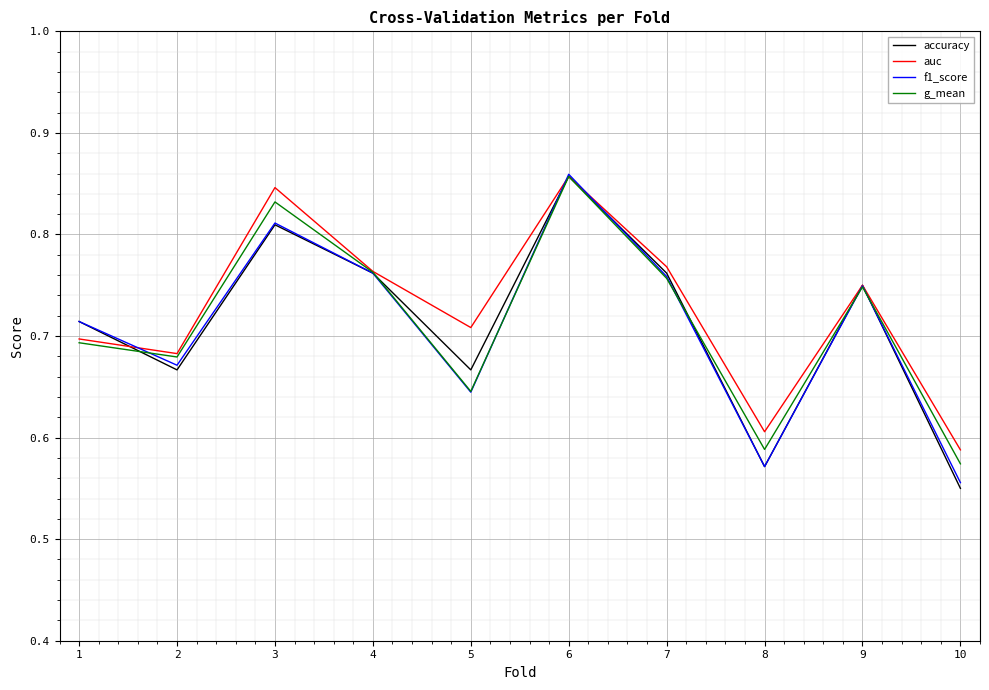

Where is g_mean nearest to the value 0?

10